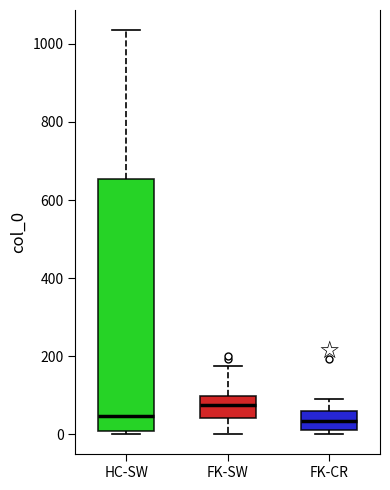

Which box is the tallest, from its lower edge to its upper edge?

HC-SW